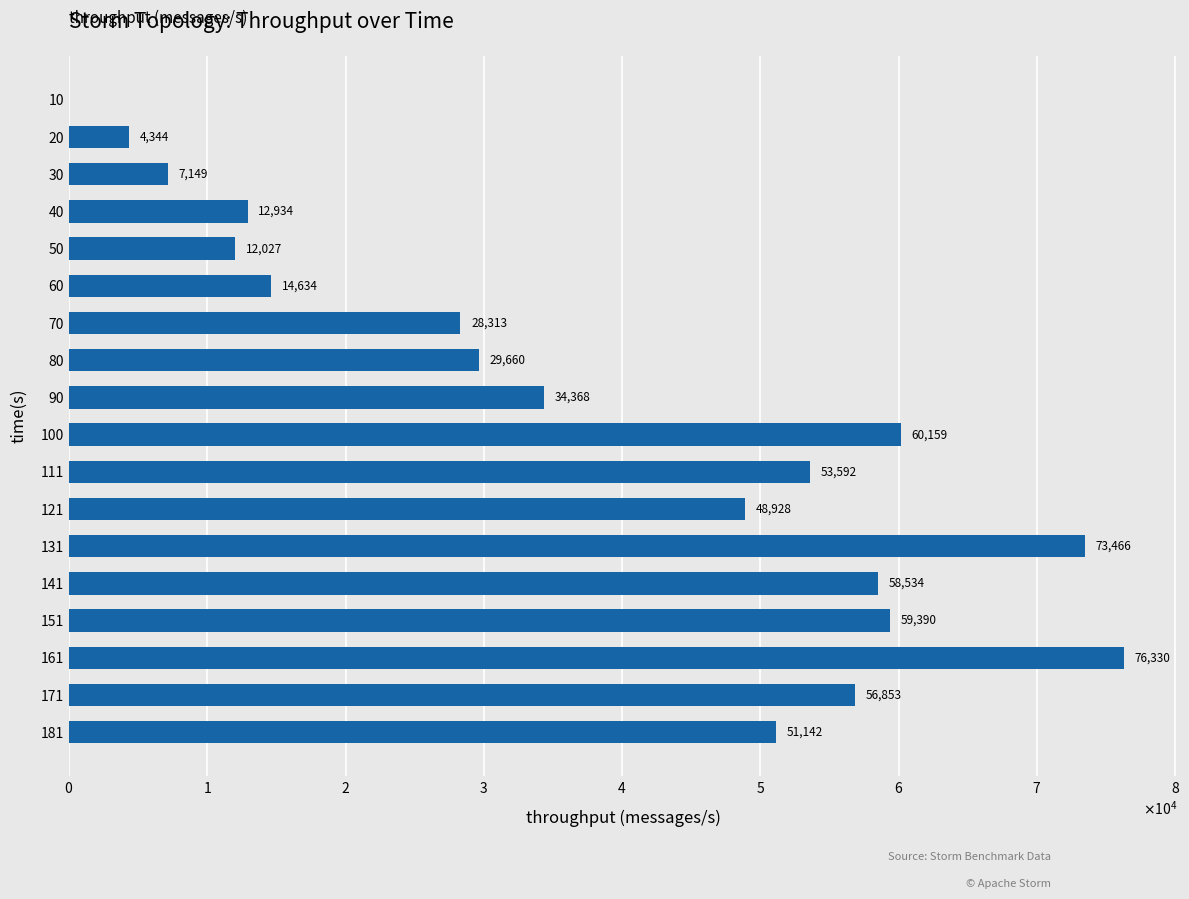

Are the bars horizontal?

Yes